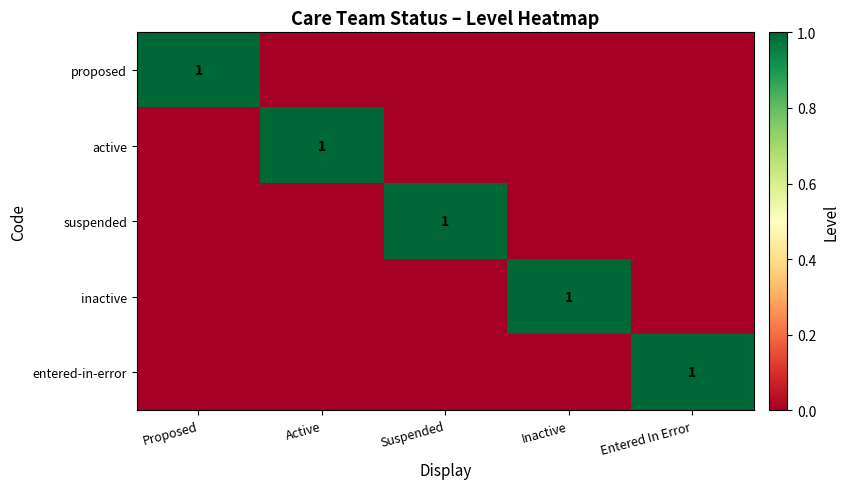

Between Proposed and Active, which is larger?

Proposed